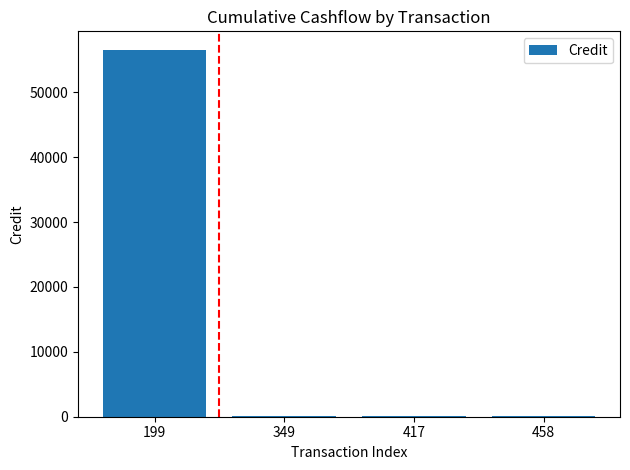

What is the change in value from 199 to 349?

-56523.6